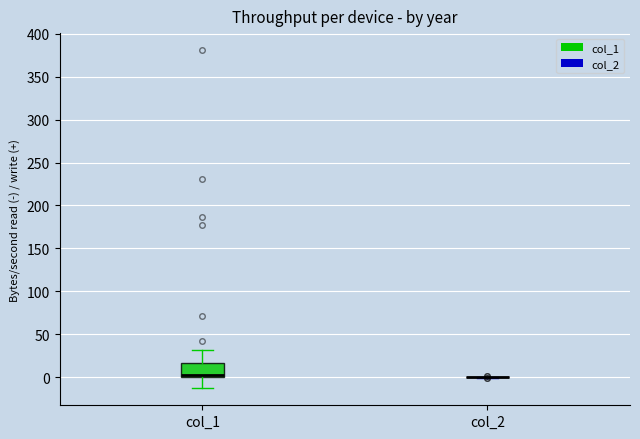

Reading left to right, read every box against the y-axis: the position of its median line, the range the box covers, and the ends of its whiskers. The values are not printed on the chart, so give them approximately, as read against the axis.

col_1: median 5, box 0 to 15, whiskers -15 to 30
col_2: box collapsed to a line at 0, whiskers 0 to 0